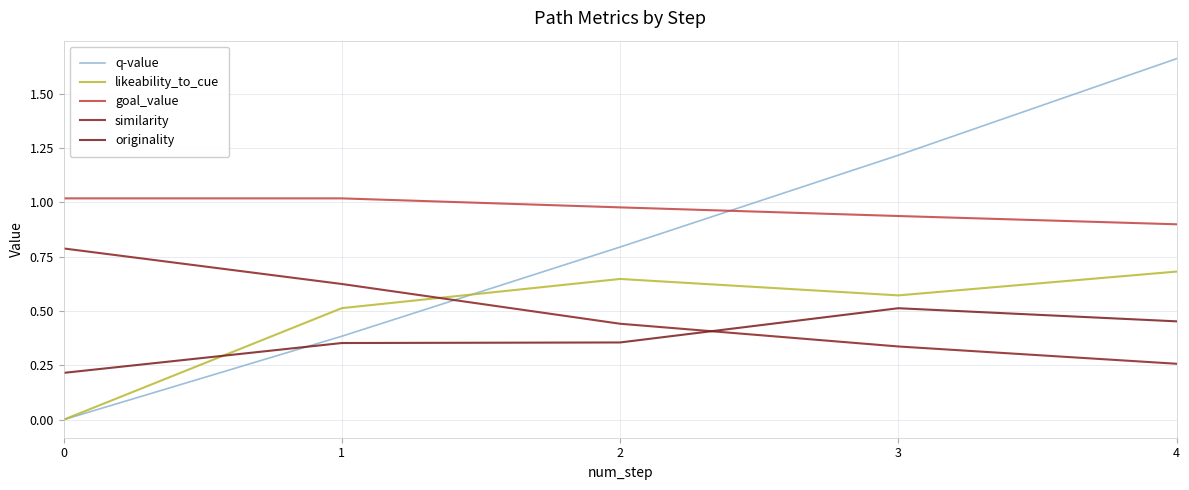

Count the number of categories in the chart.

5